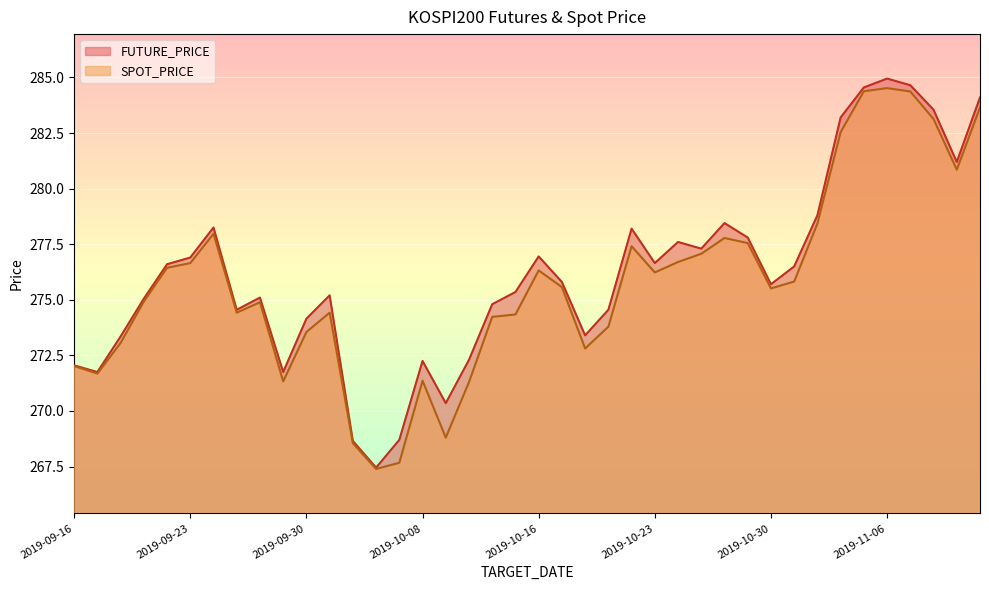

At how many categories does at least one series exceed 271?

36